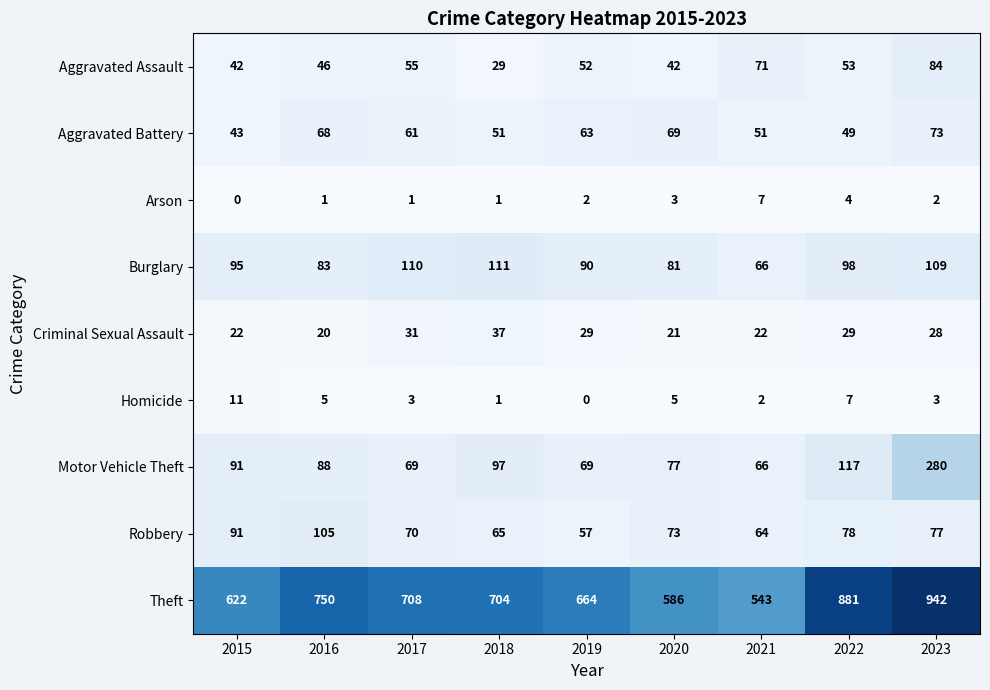

What is the approximate value of Aggravated Battery at 2019?

63